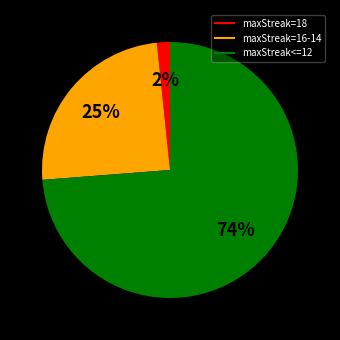

To the nearest percent, what is the average slice percentage?

33%